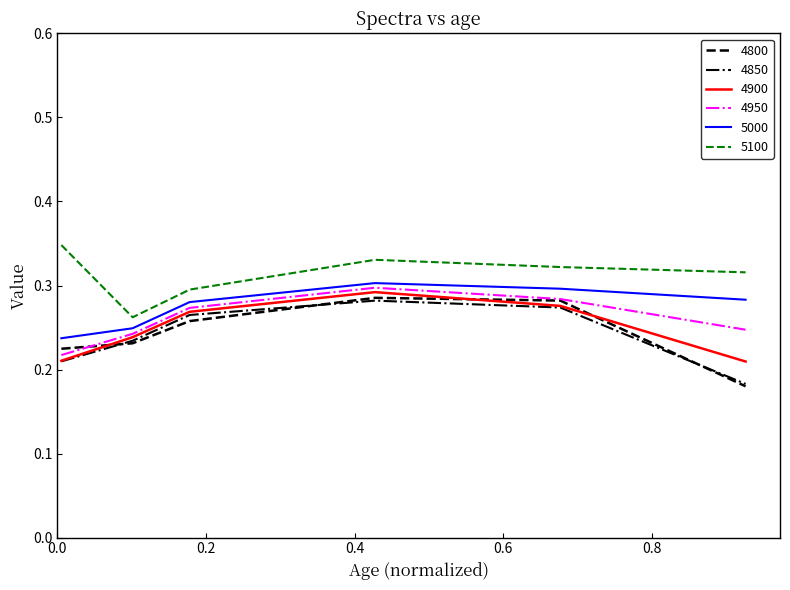

True or false: 4900 and 5100 intersect in this chart.

False